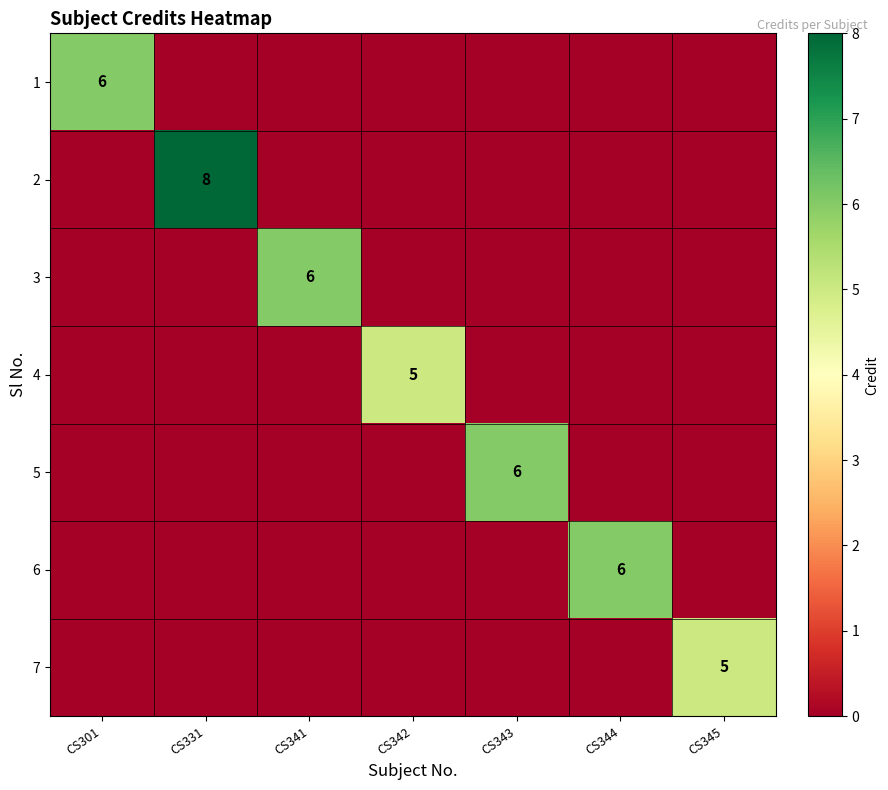

How many 2 values are between 0 and 1?

6